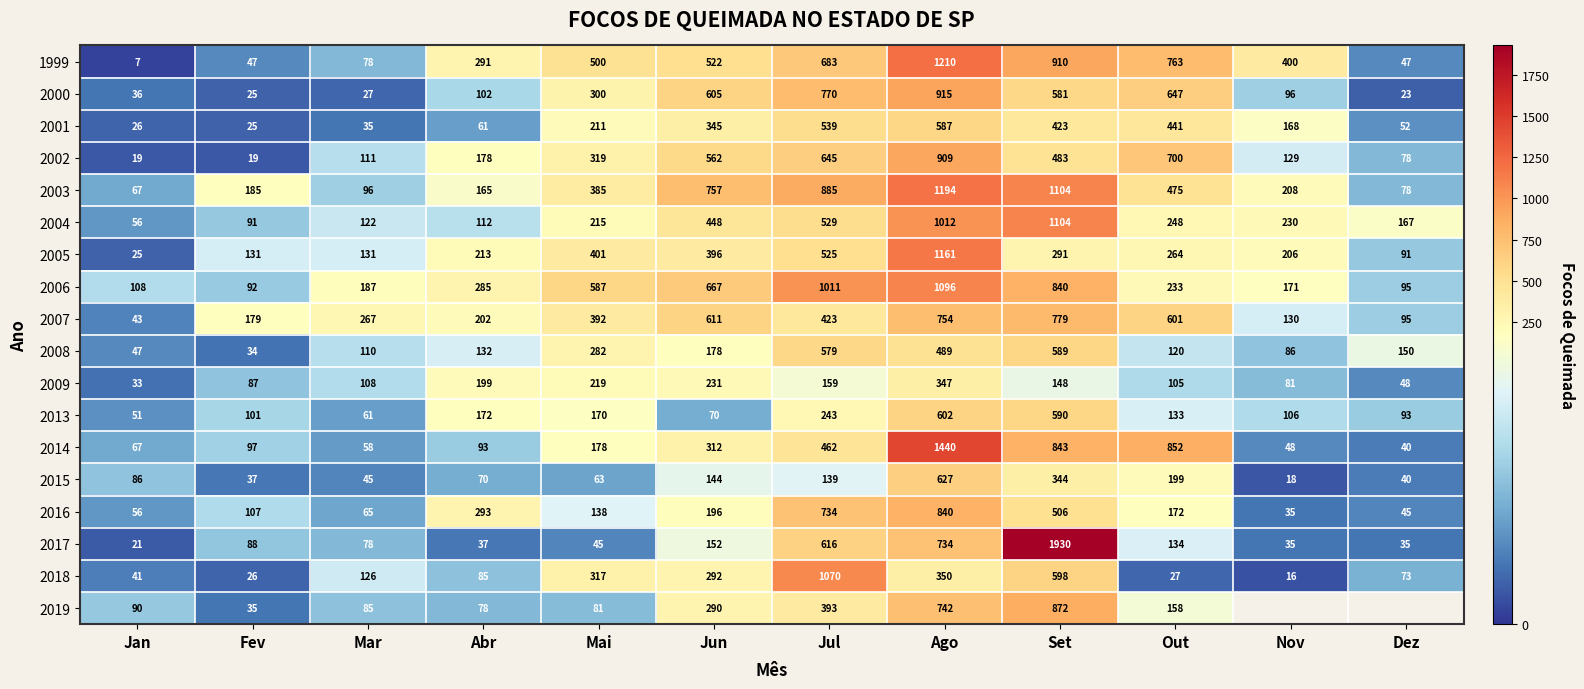

Which label corresponds to the smallest value in the chart?

Jan